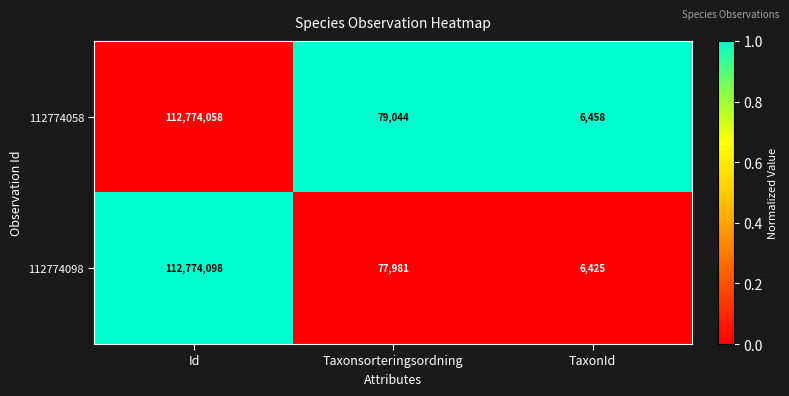

Which series changed the most between Id and Taxonsorteringsordning?

112774098